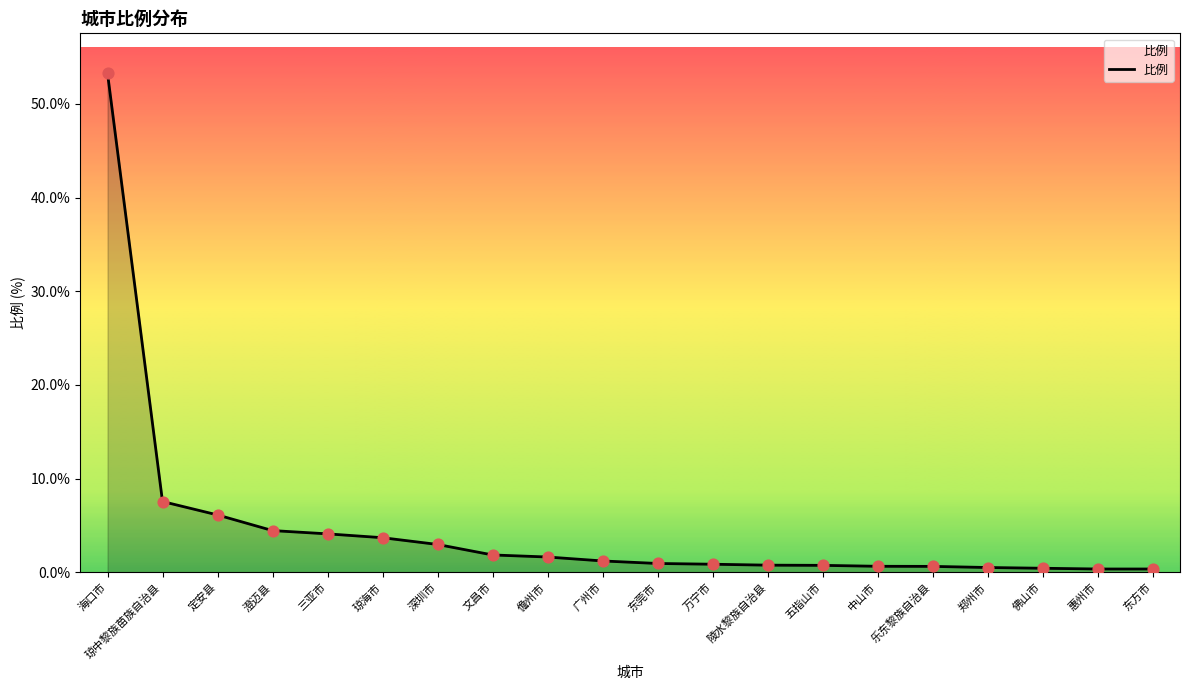

Approximately how many times larger is the value at 万宁市 compared to 三亚市?

0.2